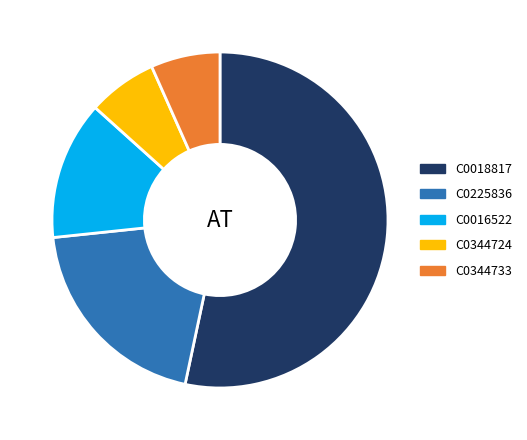

Is the sum of C0016522 and C0225836 greater than half?

No